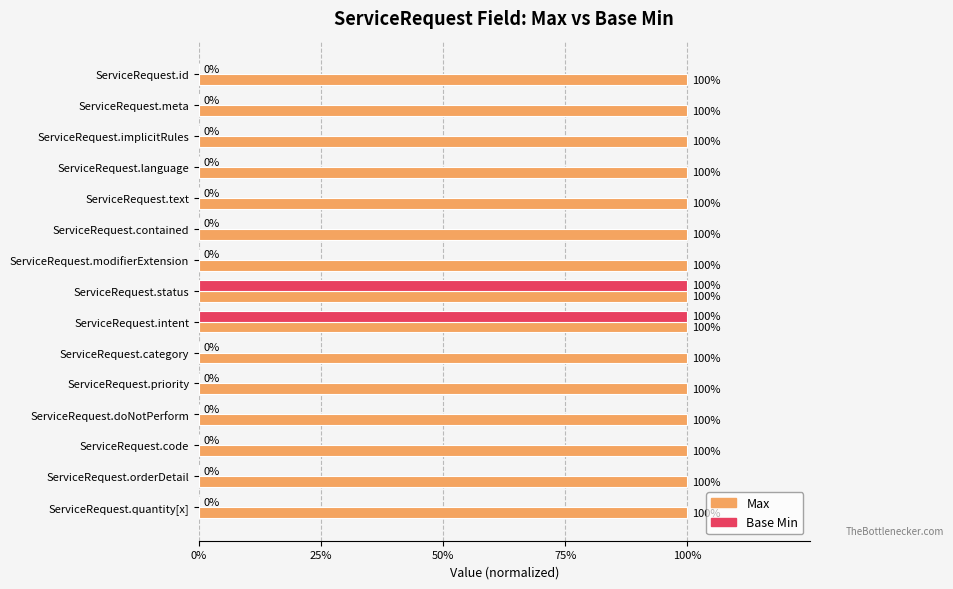

What are all the series names shown in the legend?

Max, Base Min